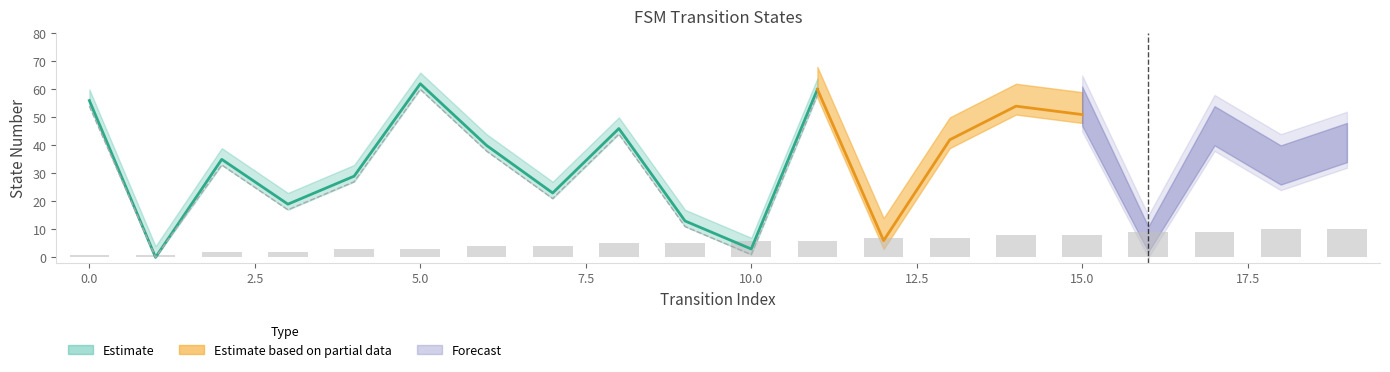

Count the values in the range 3 to 8.

12